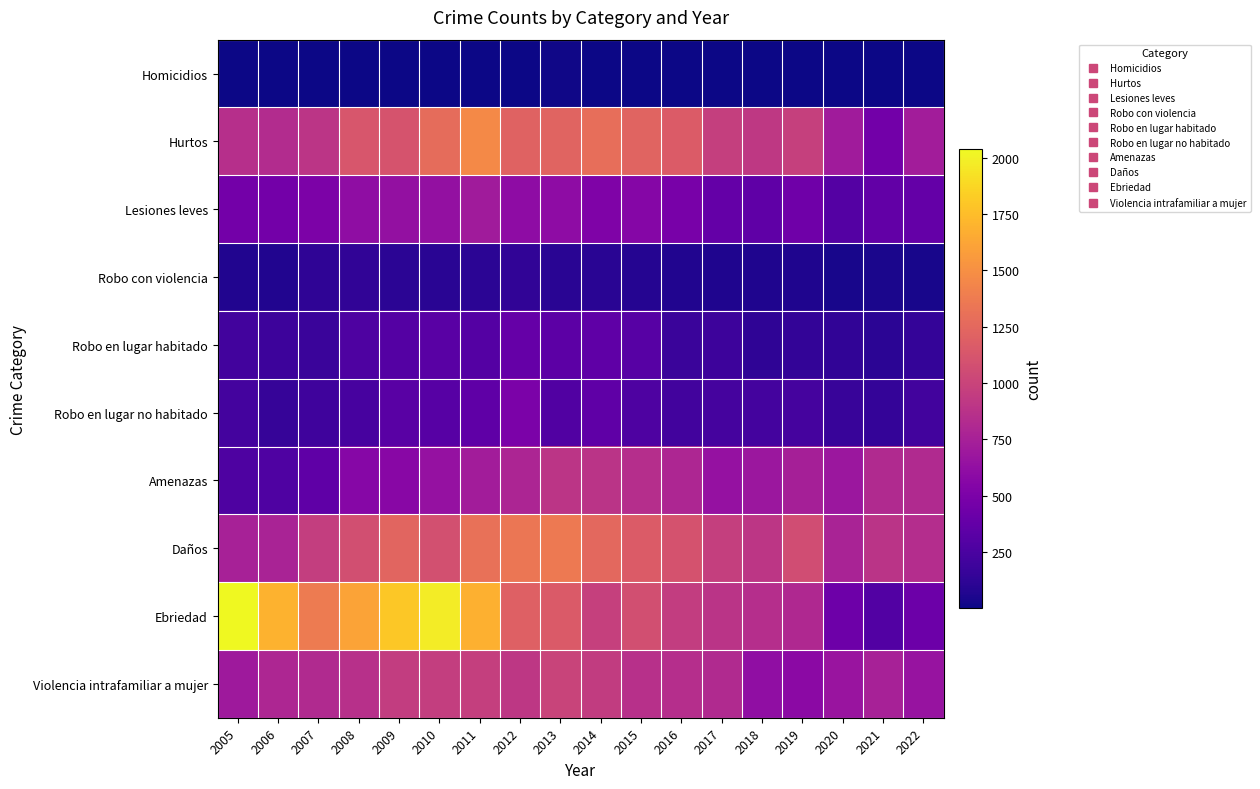

Count the number of categories in the chart.

18